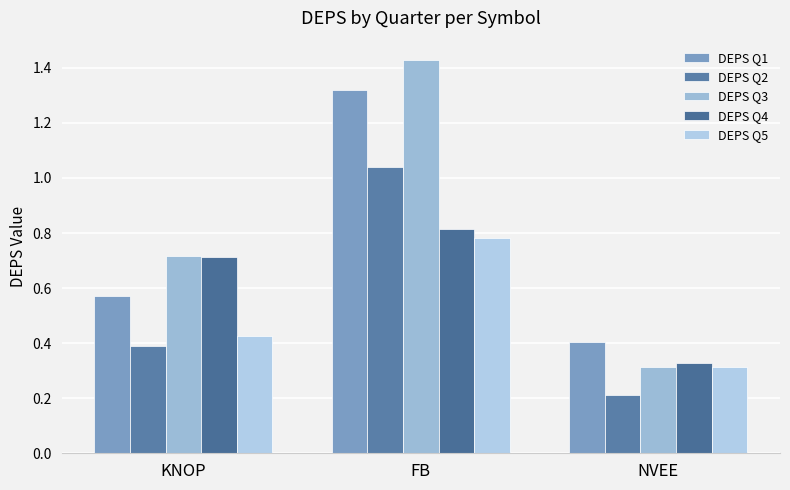

The value of DEPS Q3 at NVEE is 0.3. True or false?

True